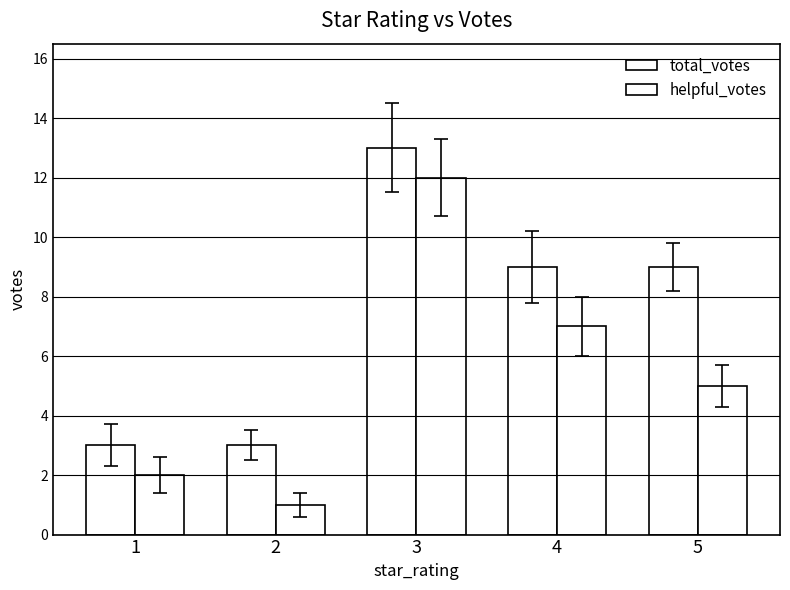

Are the bars grouped side by side (vs. stacked)?

Yes